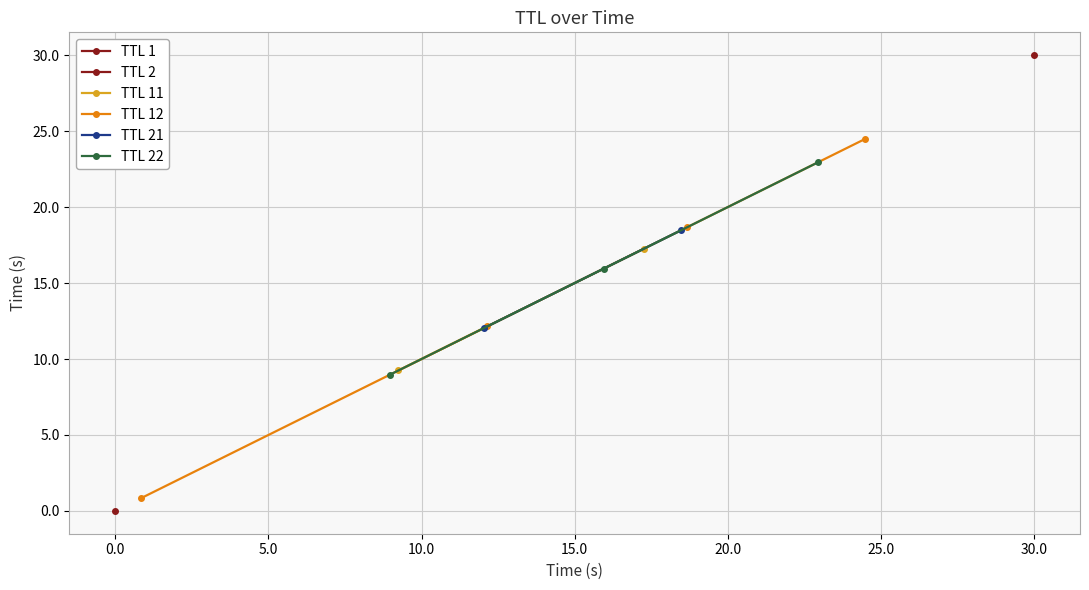

Reading right to left, transcribe all the data shown in this chart.

x_values: 12=30.0	11=24.5	10=23.0	9=18.7	8=18.5	7=17.3	6=15.9	5=12.1	4=12.0	3=9.2	2=9.0	ttl_values=0.8	x_values=0.0
ttl_values: 12=2.0	11=12.0	10=22.0	9=12.0	8=21.0	7=11.0	6=22.0	5=12.0	4=21.0	3=11.0	2=22.0	ttl_values=12.0	x_values=1.0